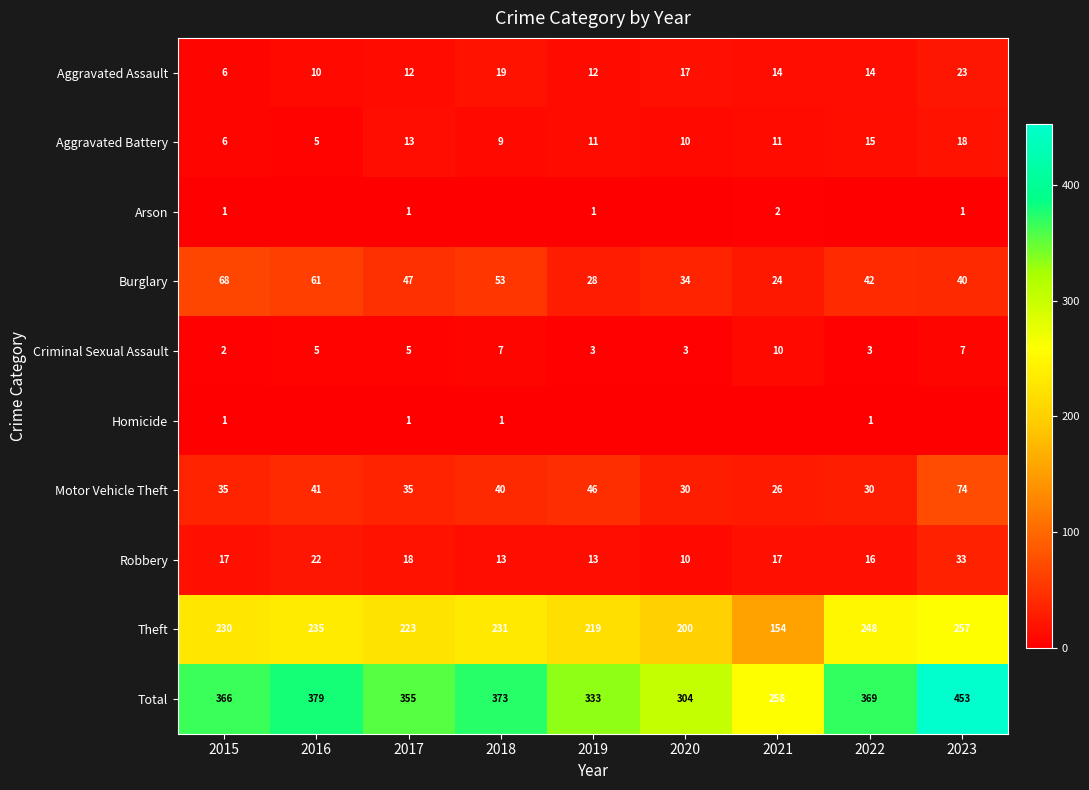

Rank the categories by Aggravated Battery value from highest to lowest.

2023, 2022, 2017, 2019, 2021, 2020, 2018, 2015, 2016